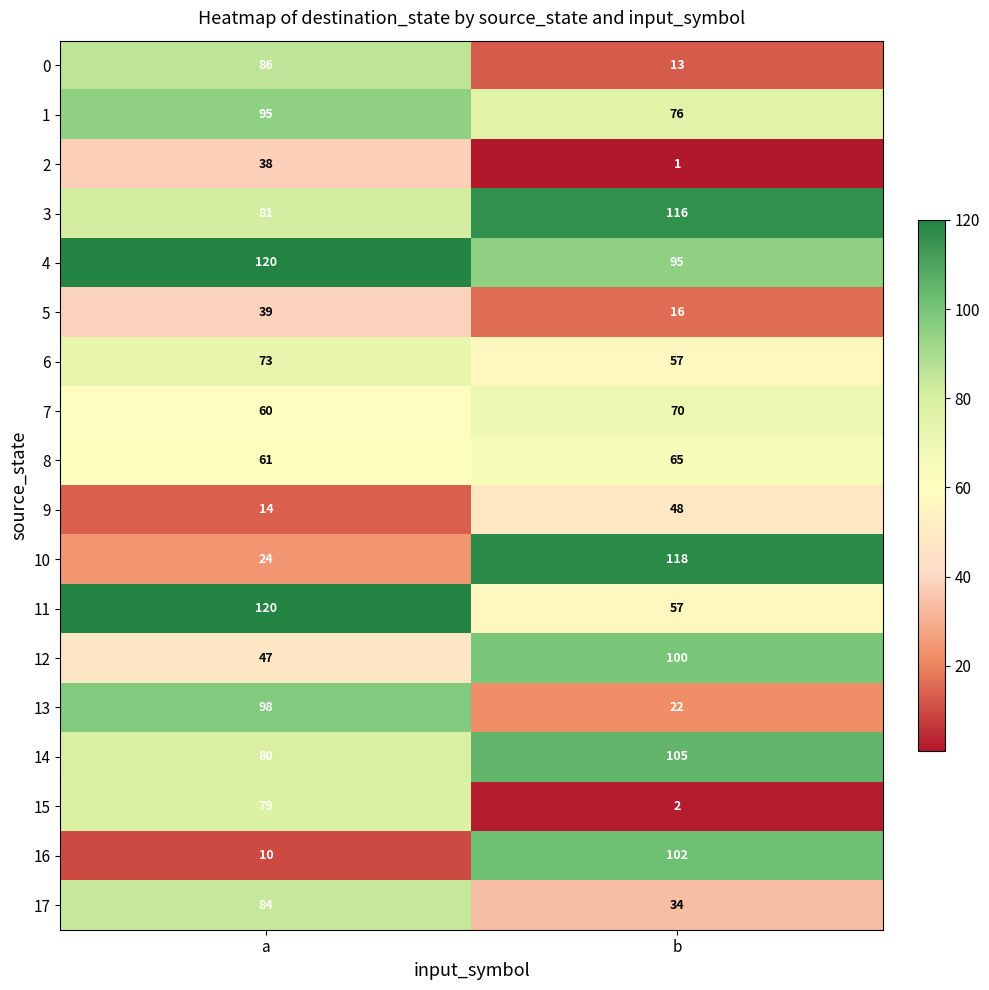

What is the spread (max minus min) of values at b?

117